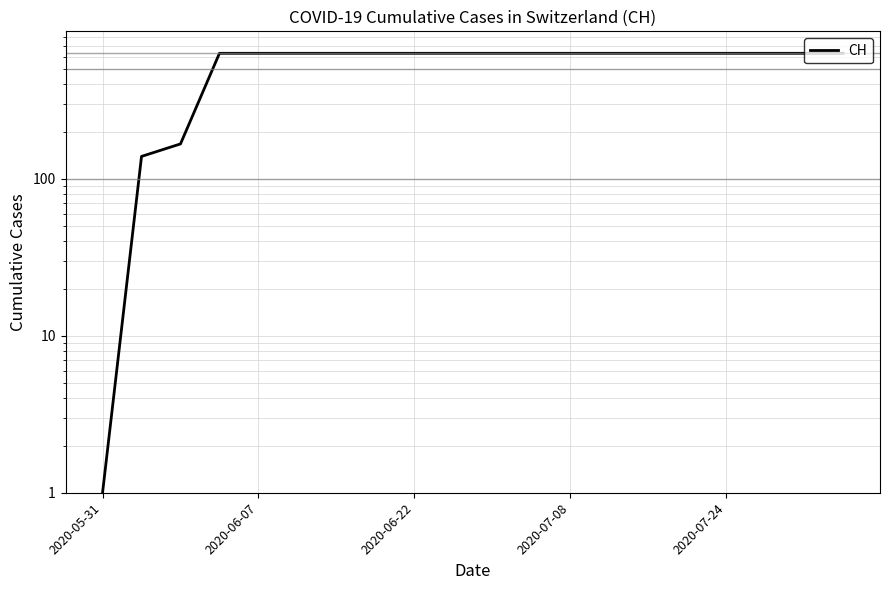

Reading right to left, transcribe all the data shown in this chart.

631	631	631	631	631	631	631	631	631	631	631	631	631	631	631	631	631	167	139	1